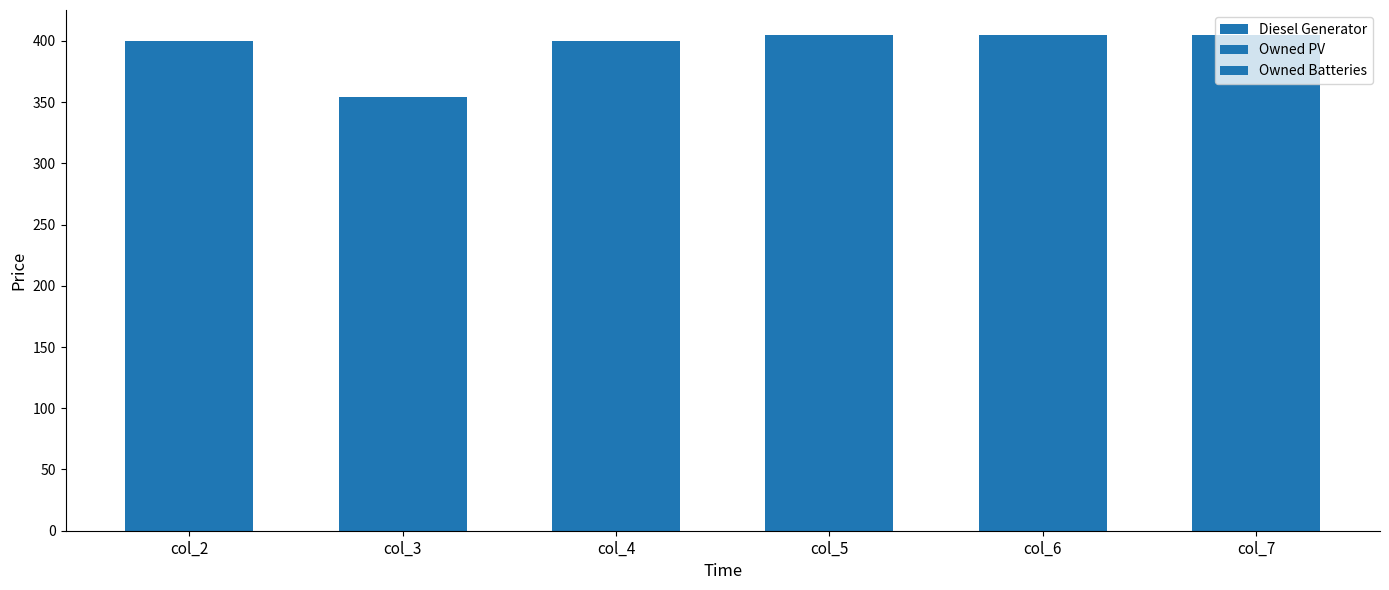

How many categories are shown in the chart?

6